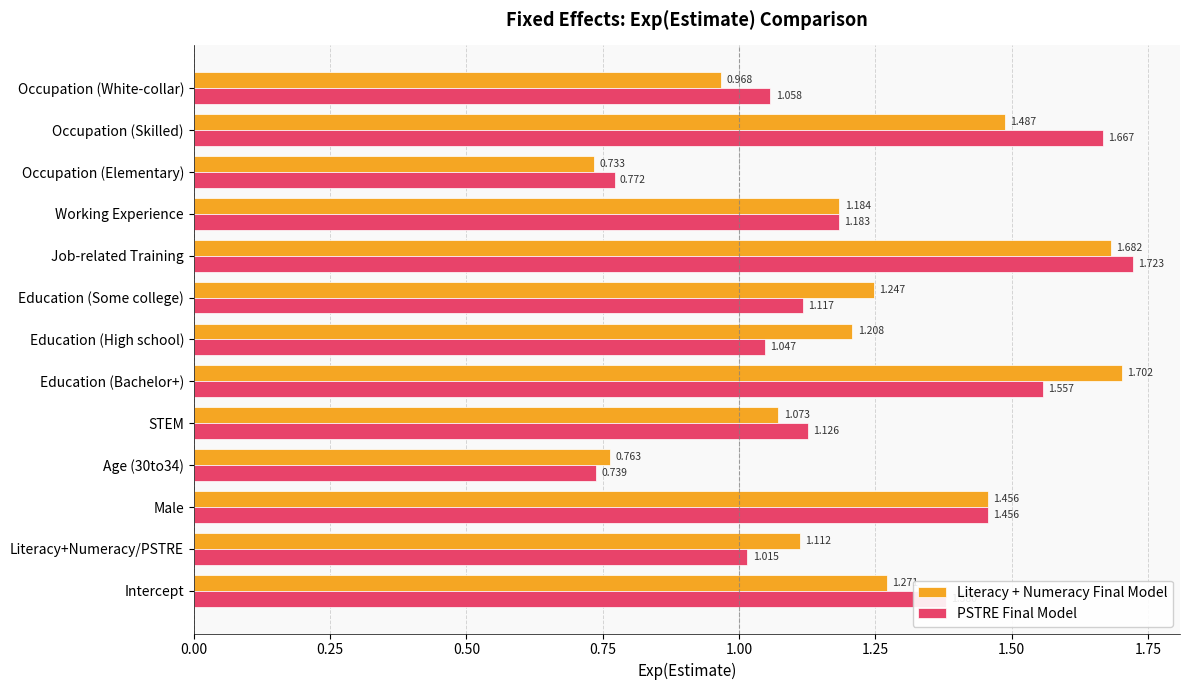

At which label is Literacy + Numeracy Final Model closest to 1?

Occupation (White-collar)